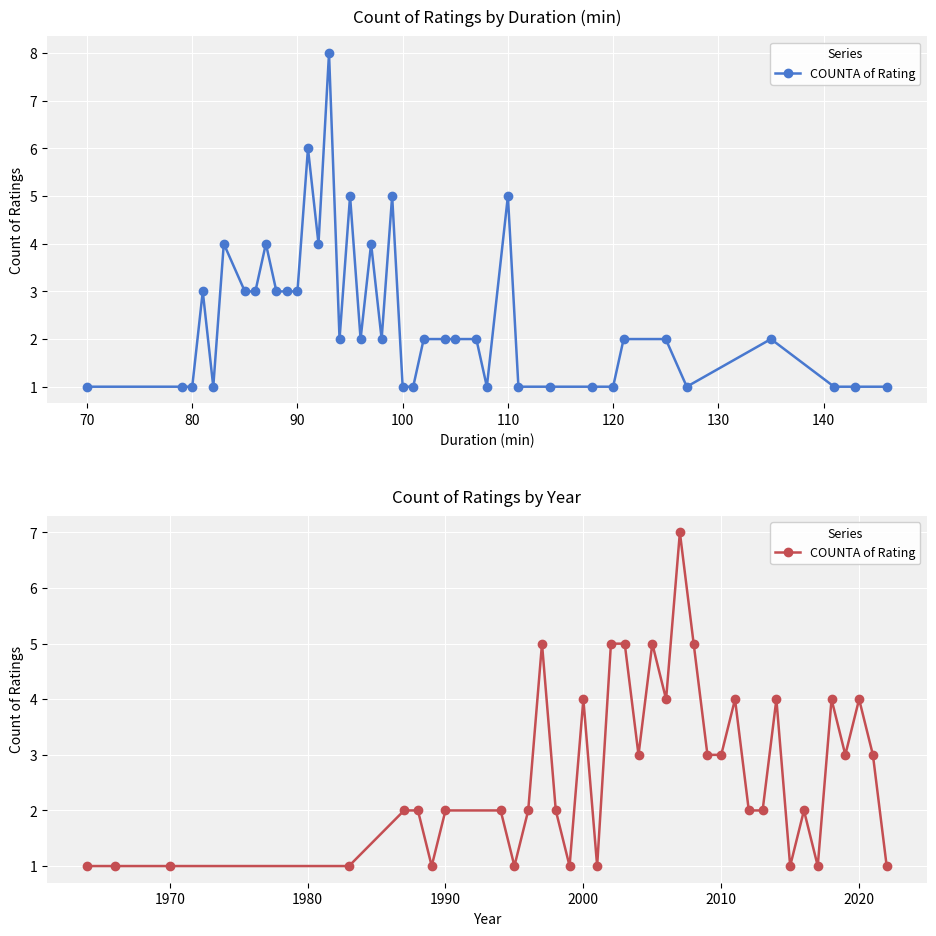

Count the number of categories in the chart.

37